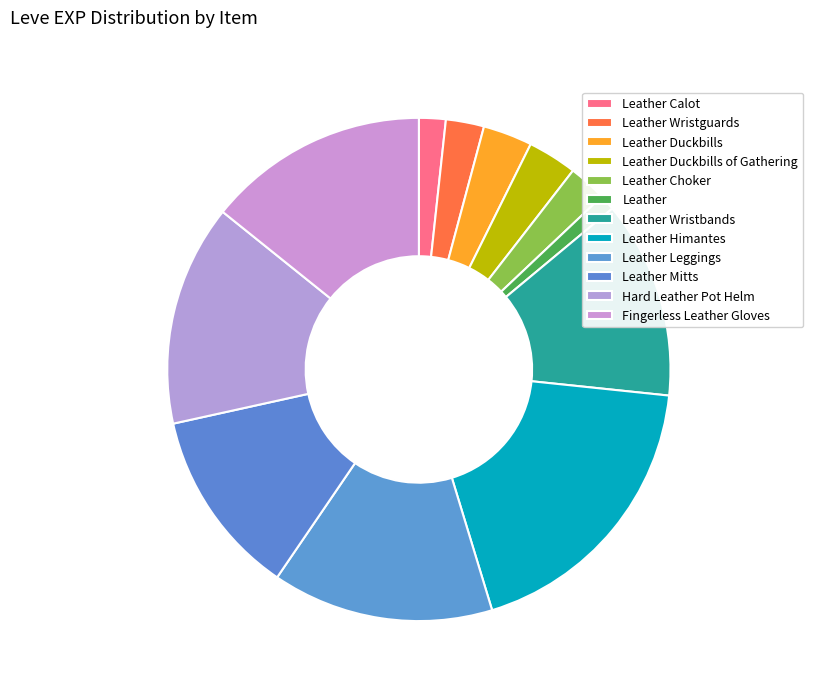

Rank the categories by value from highest to lowest.

Leather Himantes, Leather Leggings, Hard Leather Pot Helm, Fingerless Leather Gloves, Leather Wristbands, Leather Mitts, Leather Duckbills, Leather Duckbills of Gathering, Leather Wristguards, Leather Choker, Leather Calot, Leather